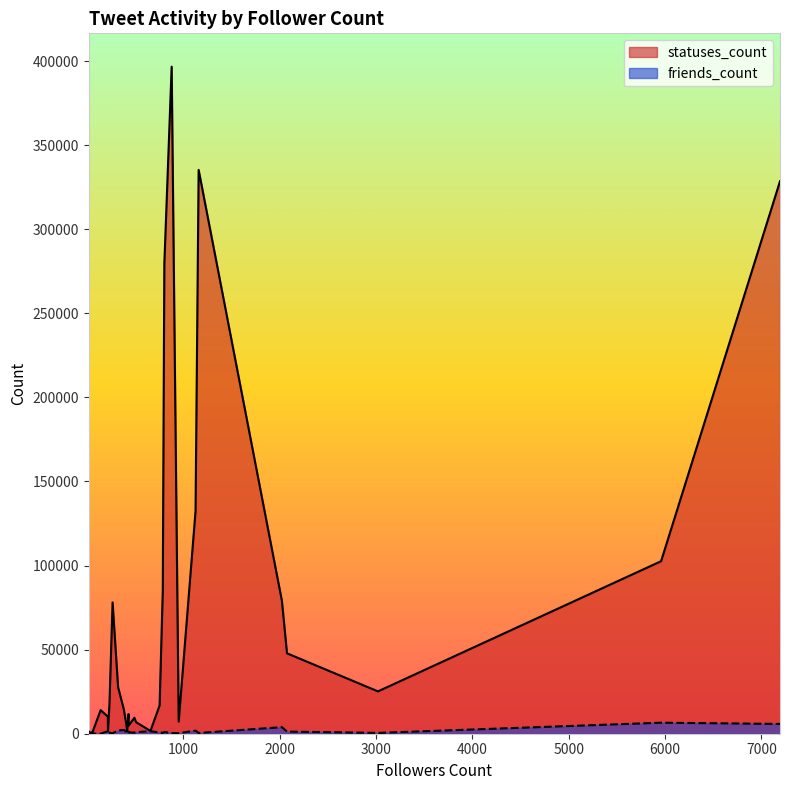

How many categories are shown in the chart?

36